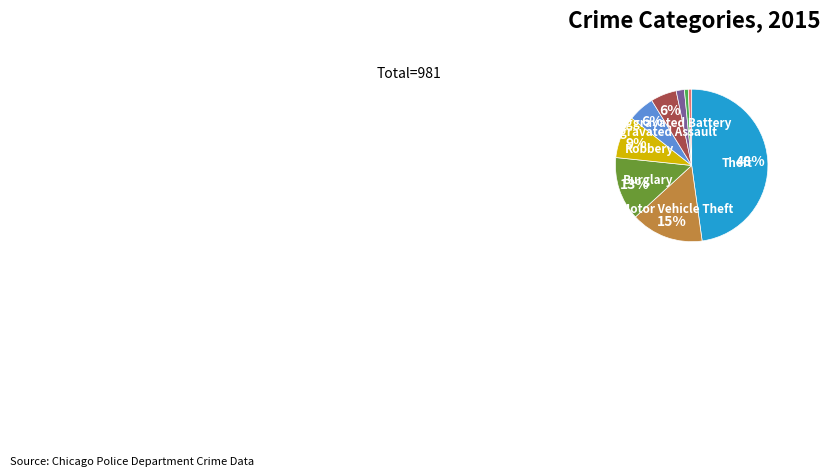

To the nearest percent, what is the average slice percentage?

11%